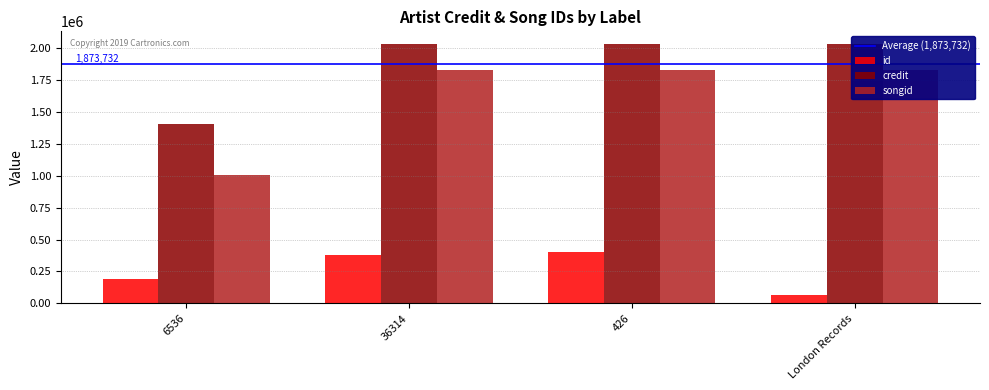

Which category has the highest value across all series?

36314